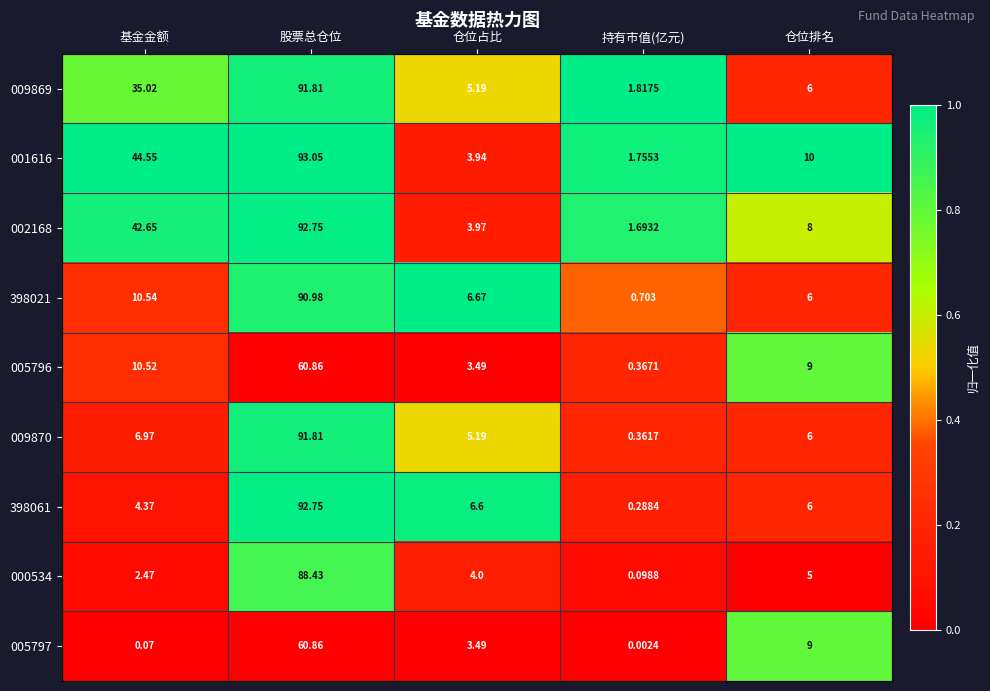

Which category has the lowest value in the 001616 series?

持有市值(亿元)